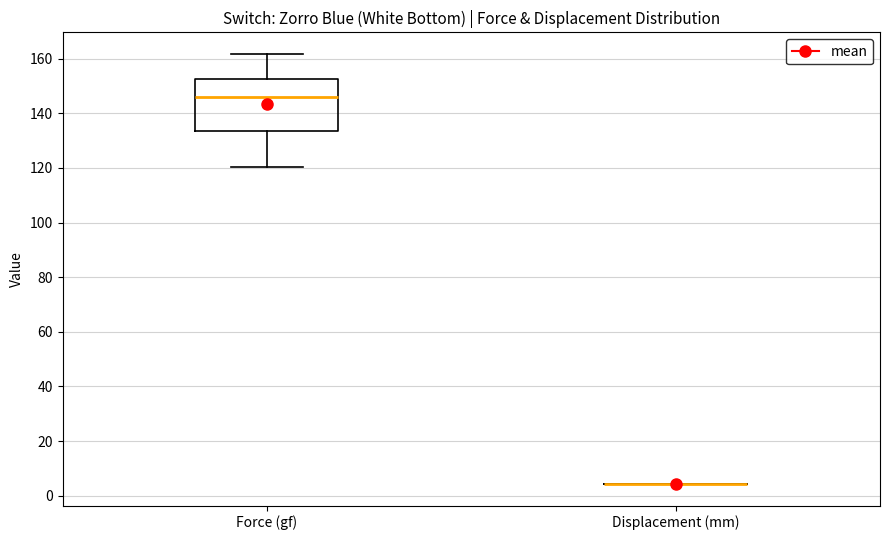

Which box is the tallest, from its lower edge to its upper edge?

Force (gf)